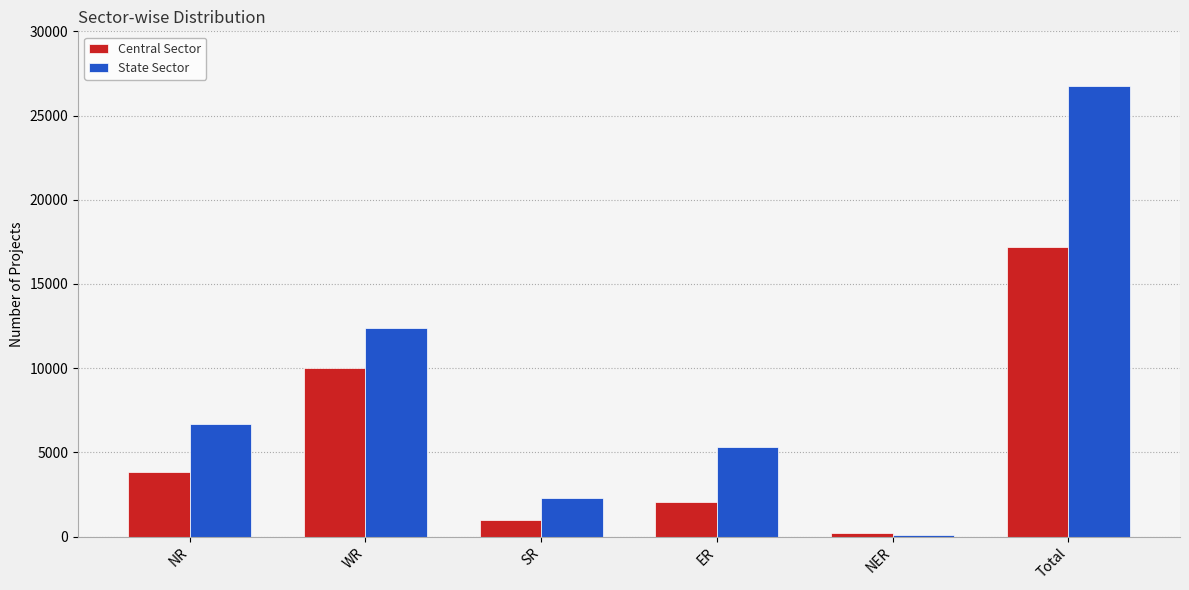

What is the sum of all State Sector values?

53506